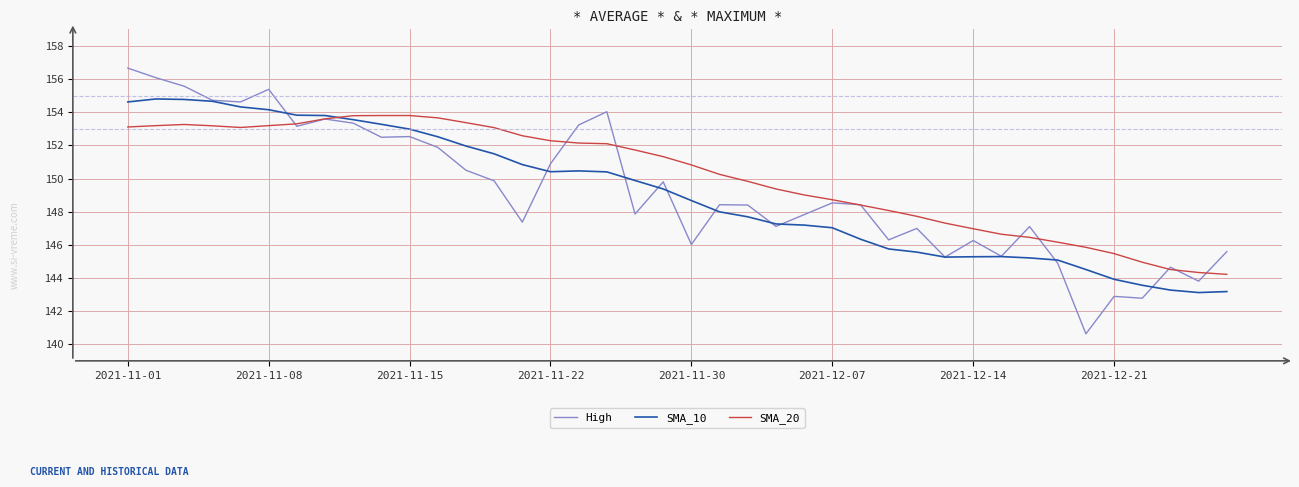

Is this an area chart (filled region under the line)?

No